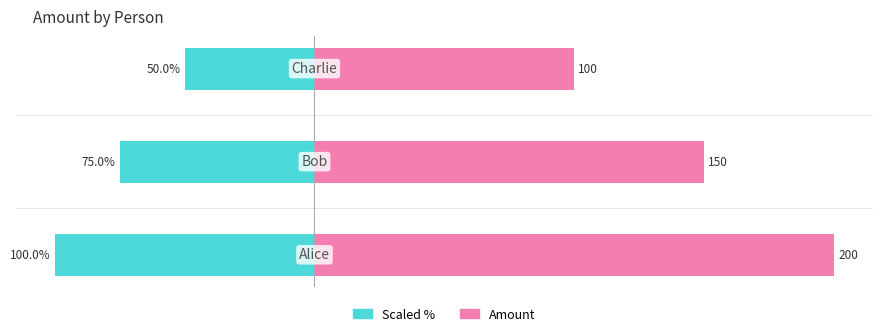

True or false: Left (scaled %) has a value of -89 at 2.

False